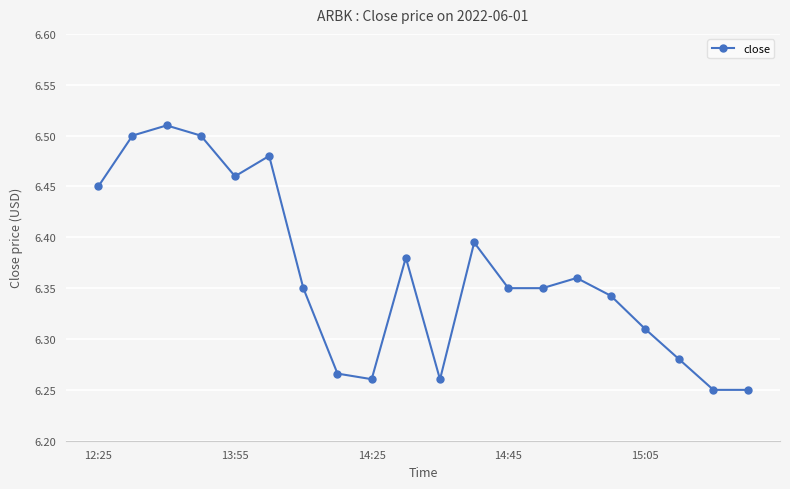

True or false: the data has more than 2 interior local peaks.

True